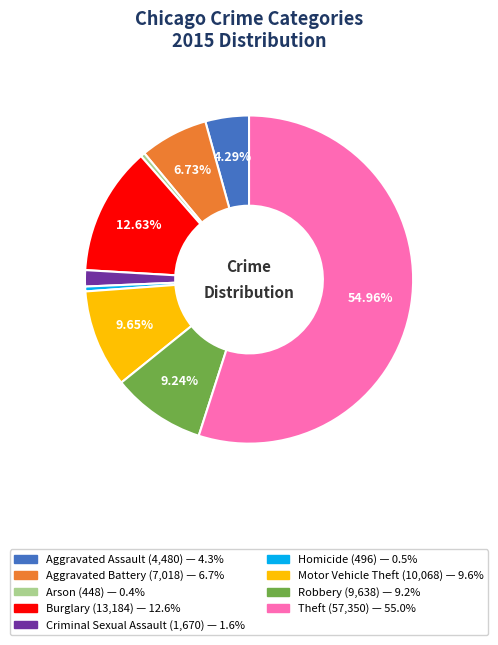

How much of the chart is everything except Burglary?

87.4%